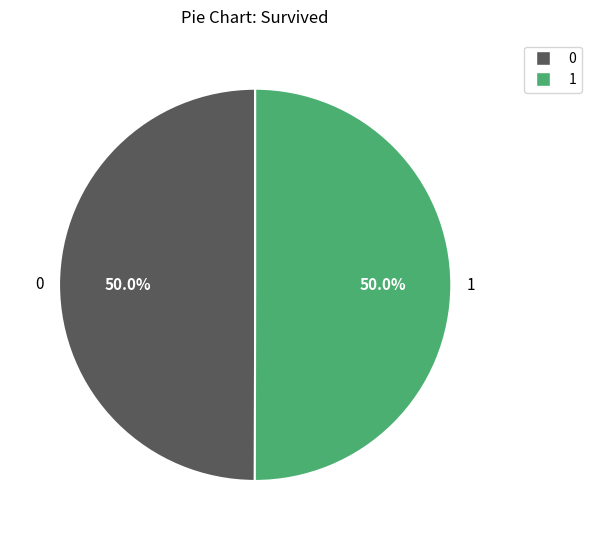

Approximately how many times larger is the value at 0 compared to 1?

1.0